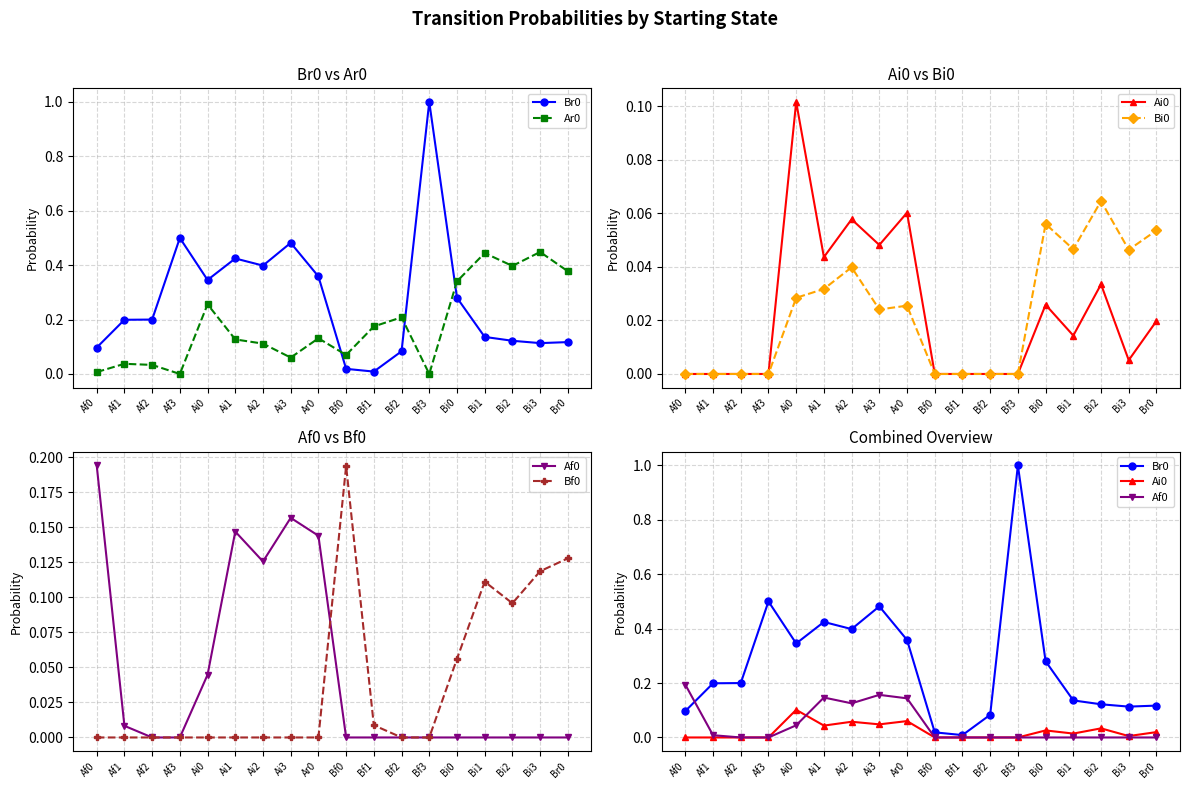

Between Br0 and Ai2, which is larger?

Ai2